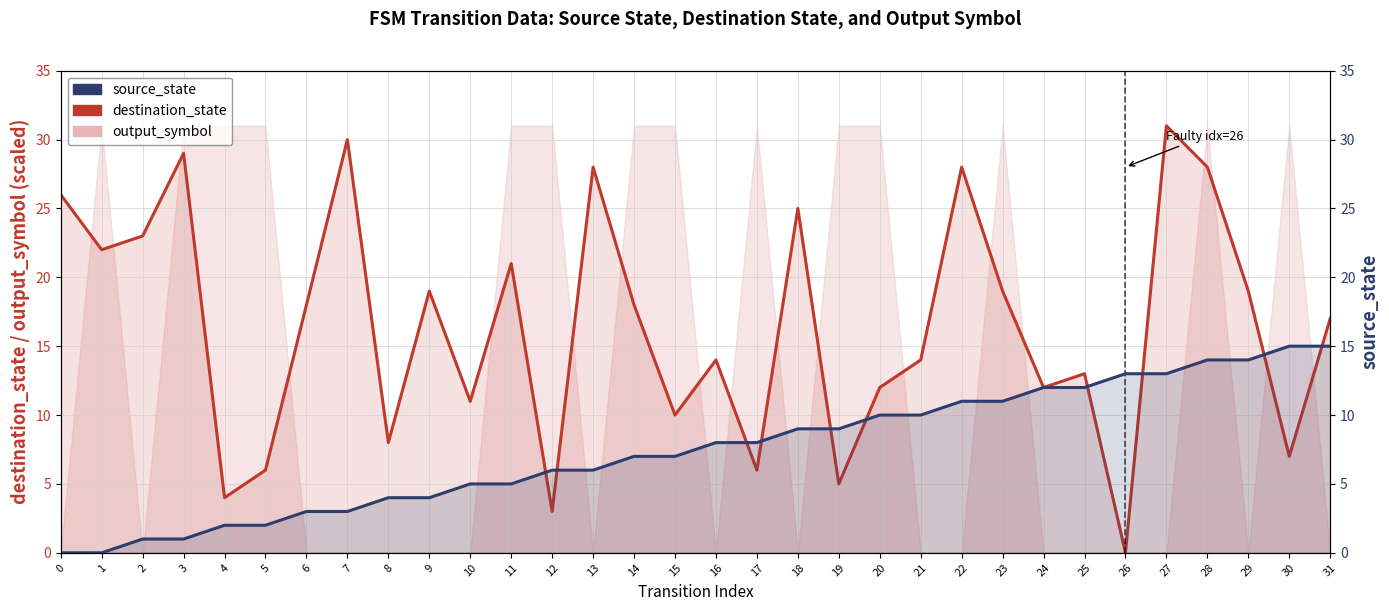

At which label is destination_state closest to 15?

16